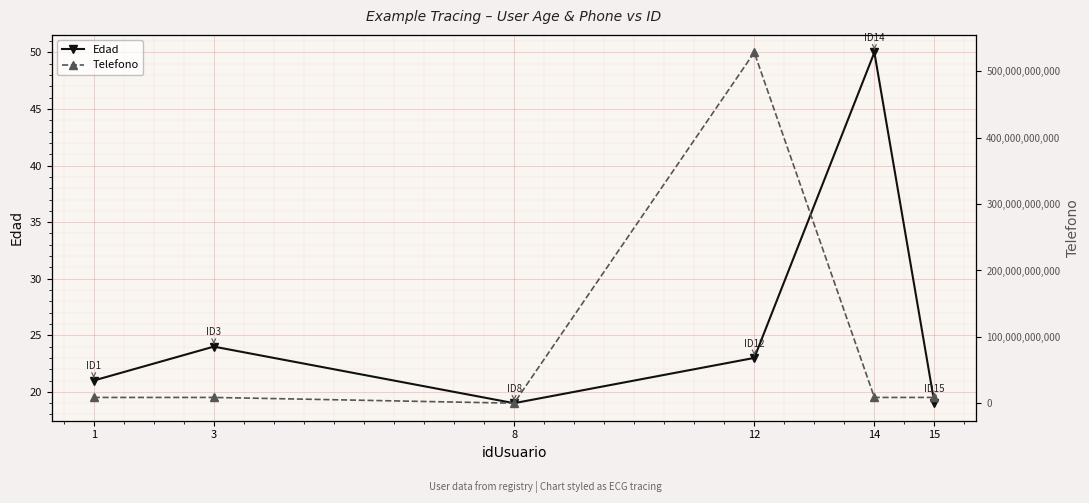

What are all the series names shown in the legend?

Edad, Telefono